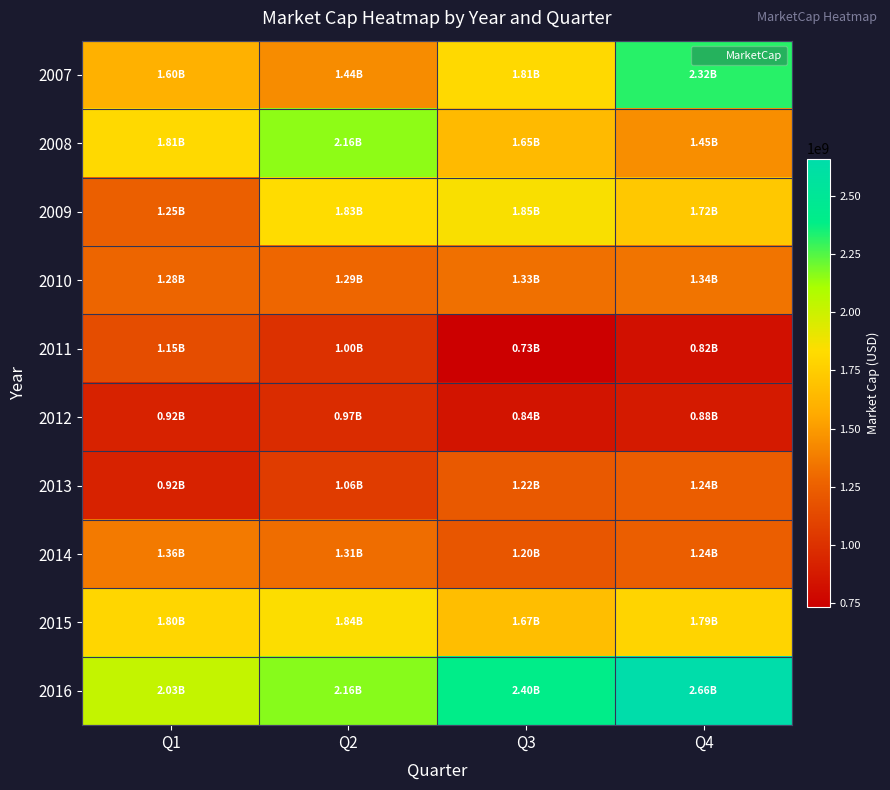

Reading left to right, extract all data points from this chart.

2007: Q1=1599053640	Q2=1436474640	Q3=1813987500	Q4=2319386630
2008: Q1=1813430630	Q2=2155461040	Q3=1647093210	Q4=1445400110
2009: Q1=1245393380	Q2=1828824390	Q3=1853758660	Q4=1719109040
2010: Q1=1278428340	Q2=1285242990	Q3=1325222270	Q4=1343848980
2011: Q1=1150767230	Q2=999936310	Q3=730530480	Q4=819120930
2012: Q1=915434650	Q2=971769090	Q3=844107980	Q4=875909680
2013: Q1=919977750	Q2=1056725060	Q3=1216375260	Q4=1236993810
2014: Q1=1364824790	Q2=1314820980	Q3=1200276300	Q4=1242370620
2015: Q1=1796216880	Q2=1841836080	Q3=1668252690	Q4=1789728780
2016: Q1=2027894520	Q2=2164194560	Q3=2401087590	Q4=2662072140